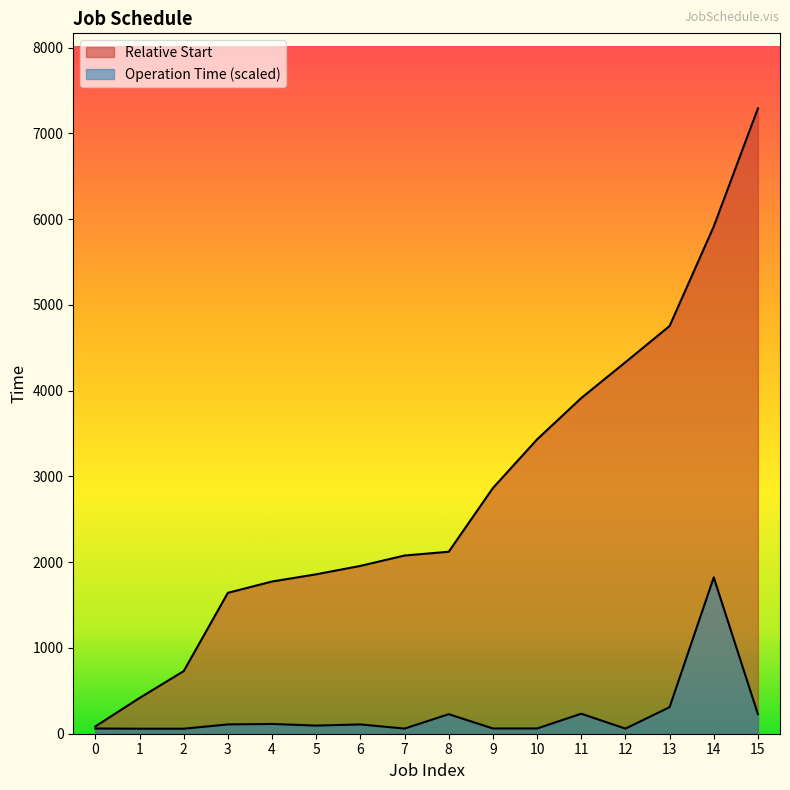

How many lines are shown in the chart?

2